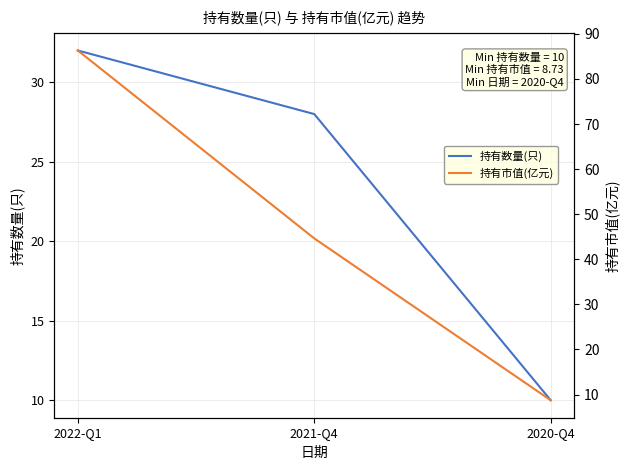

How many 持有数量(只) values are between 10 and 32?

3